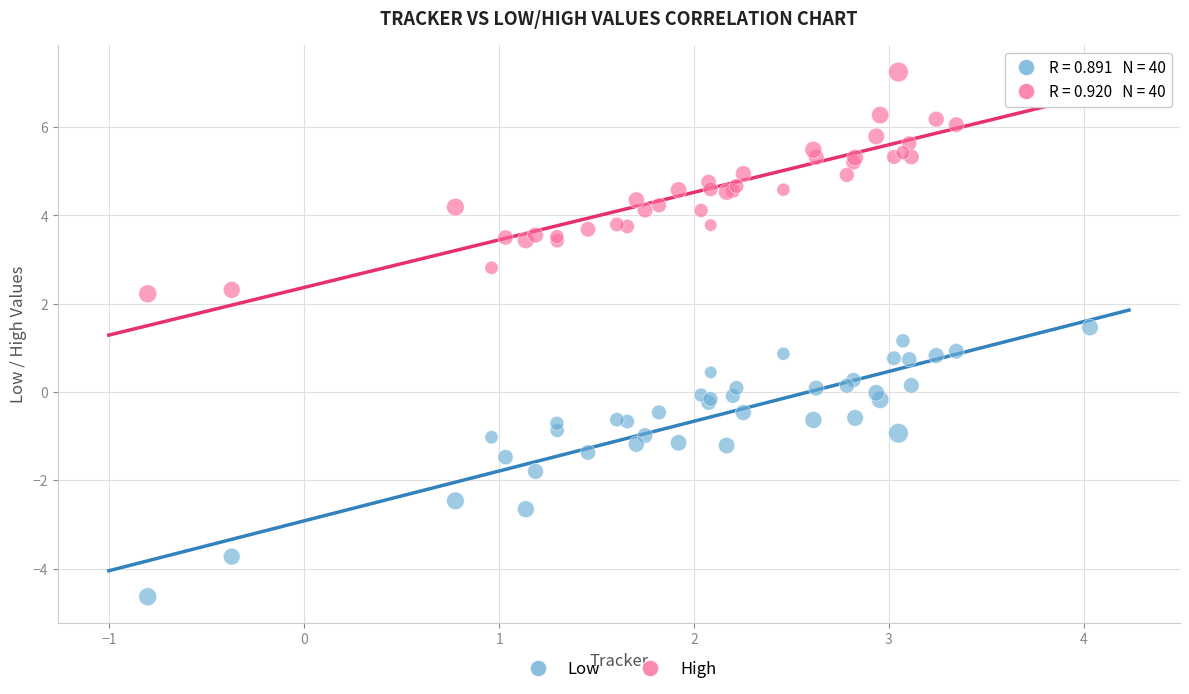

What are all the series names shown in the legend?

Low, High